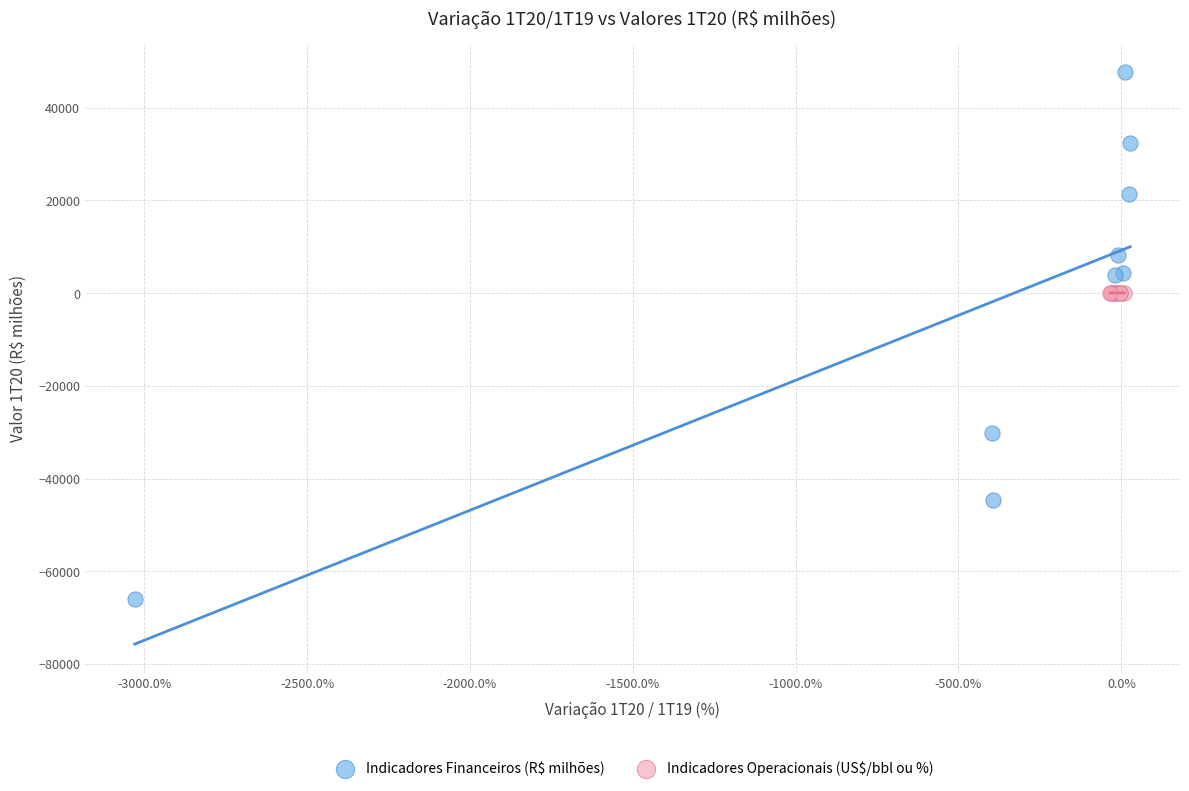

Which series reaches the maximum Y coordinate?

Indicadores Financeiros (R$ milhões)